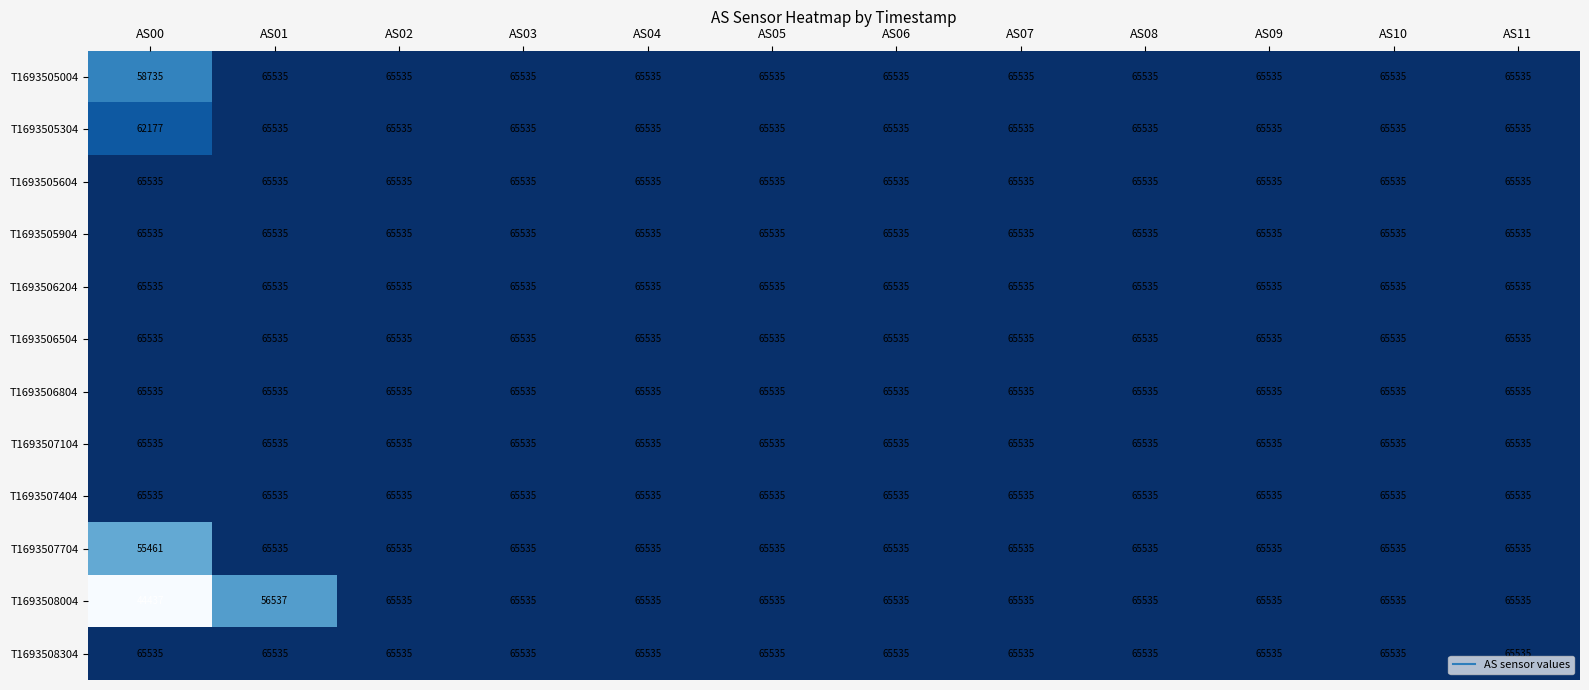

Where is T1693507704 nearest to the value 60498?

AS00